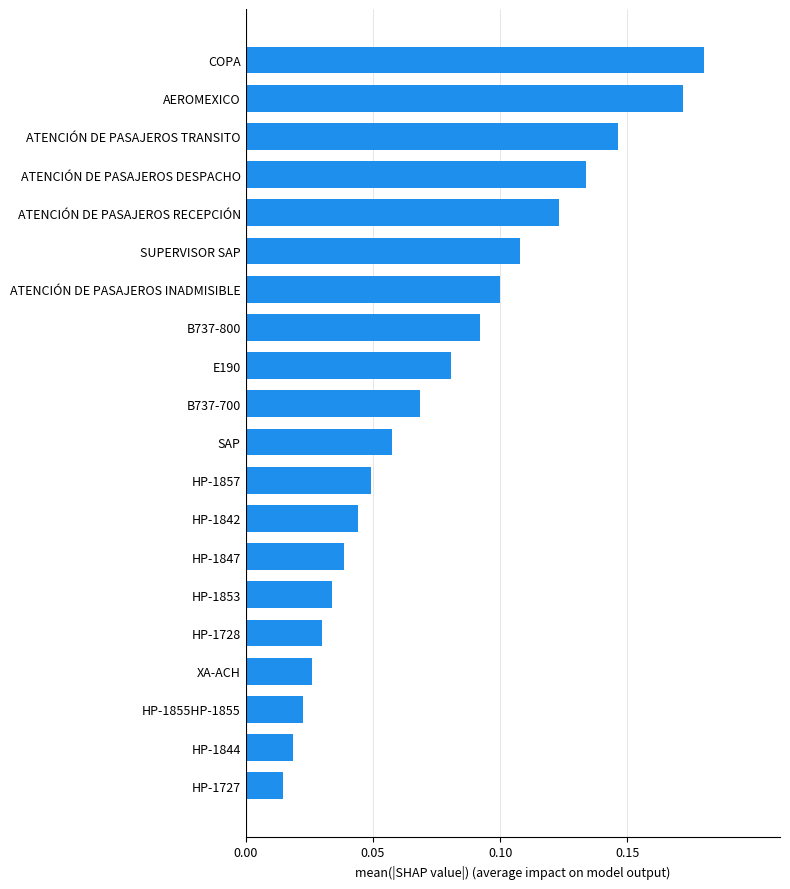

Which label corresponds to the largest value in the chart?

COPA